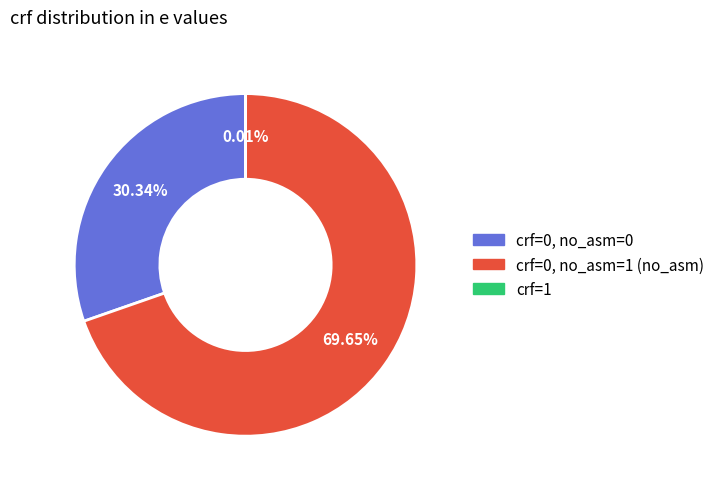

Is there any slice that represents more than half of the pie?

Yes